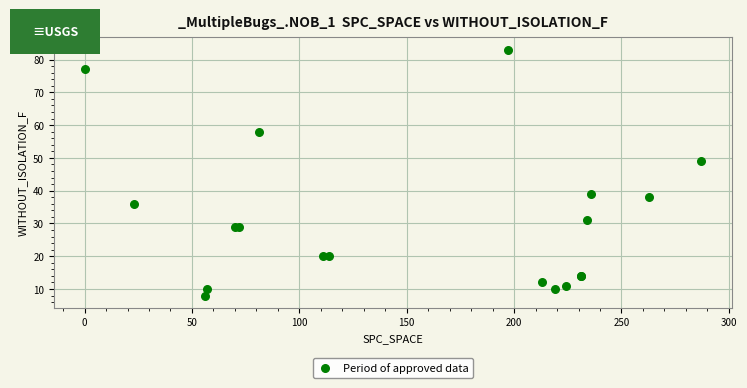

What Y value in the scatter plot is closest to 45?

49